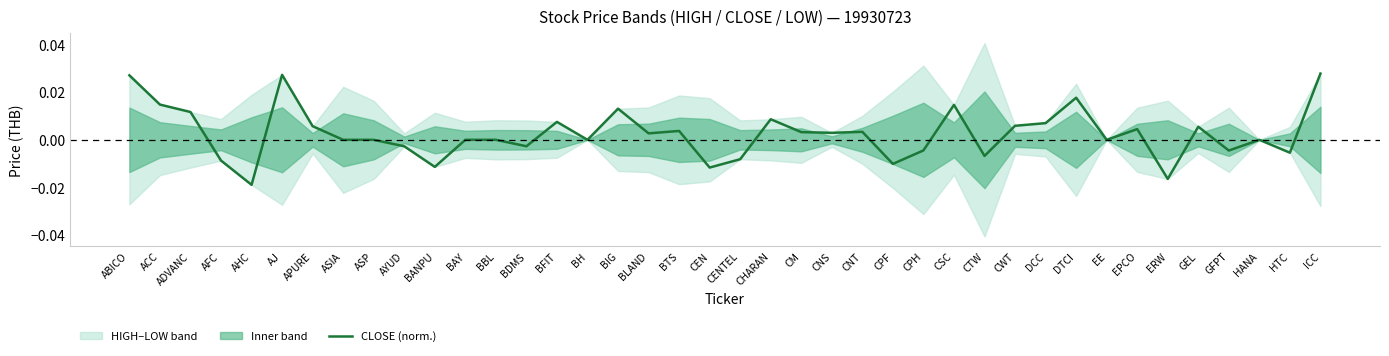

Does the chart display data point markers on the line(s)?

No